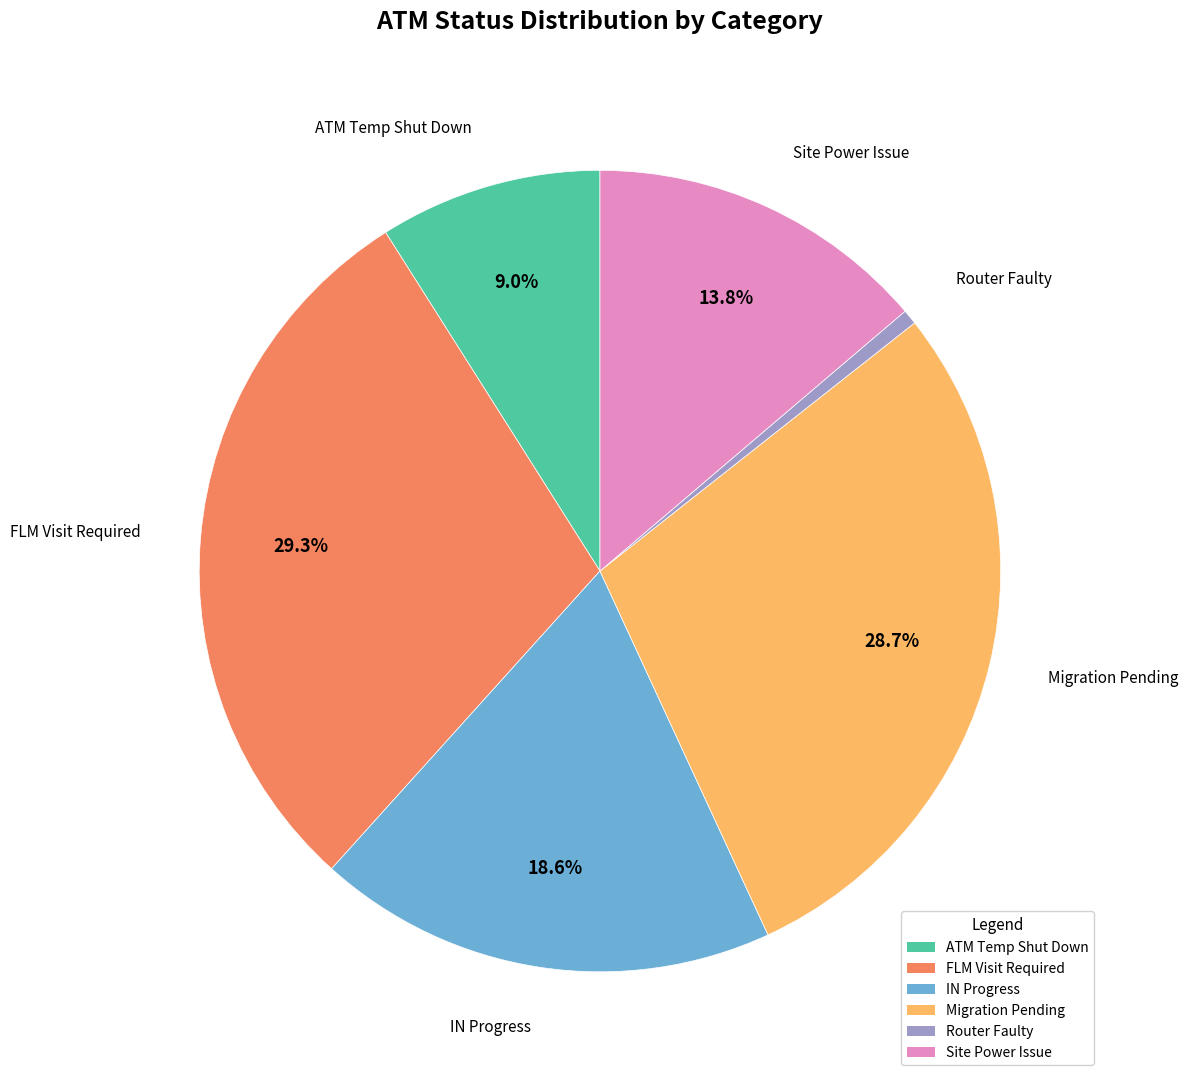

Does any single category account for the majority?

No